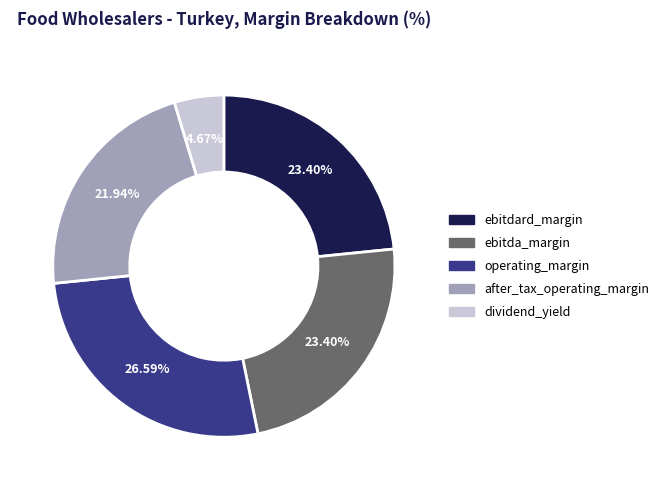

Does ebitdard_margin account for over 50% of the chart?

No